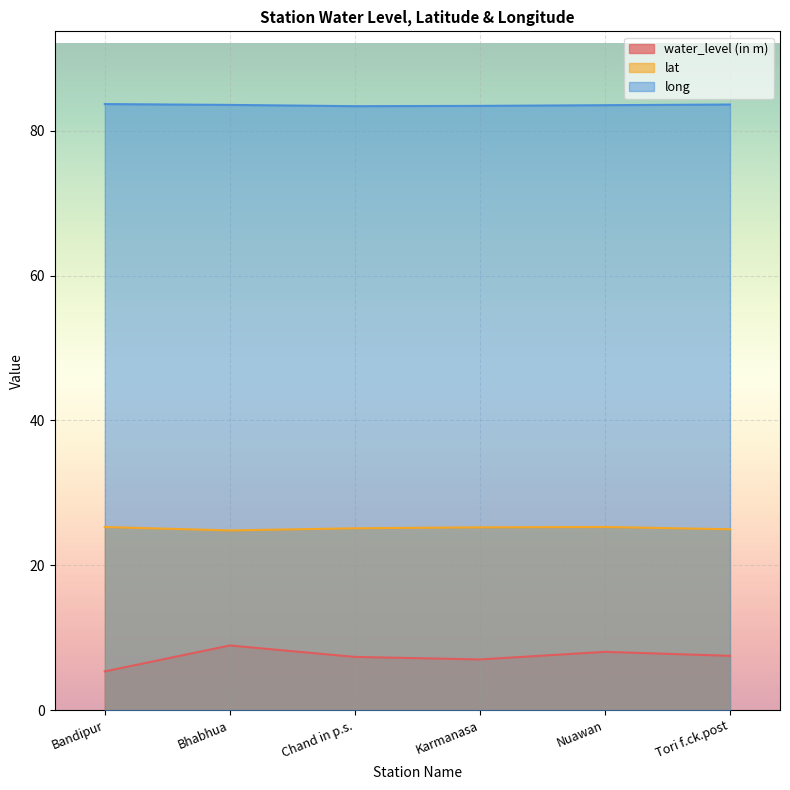

Reading right to left, list all the values displayed in this chart.

water_level (in m): Tori f.ck.post=7.5	Nuawan=8.1	Karmanasa=7.0	Chand in p.s.=7.3	Bhabhua=8.9	Bandipur=5.3
lat: Tori f.ck.post=25.0	Nuawan=25.3	Karmanasa=25.2	Chand in p.s.=25.1	Bhabhua=24.8	Bandipur=25.3
long: Tori f.ck.post=83.6	Nuawan=83.5	Karmanasa=83.4	Chand in p.s.=83.4	Bhabhua=83.6	Bandipur=83.7